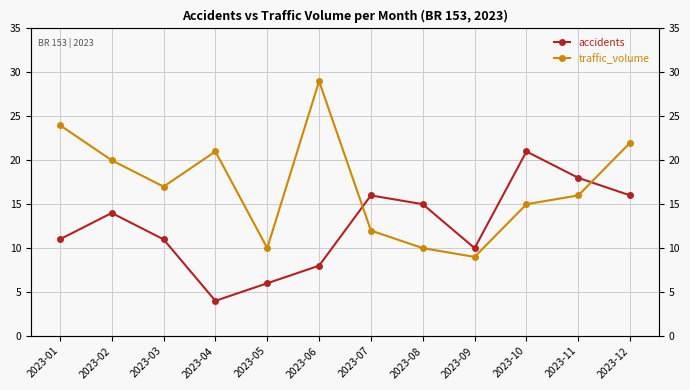

Which series ends up on top after the final intersection of accidents and traffic_volume?

traffic_volume